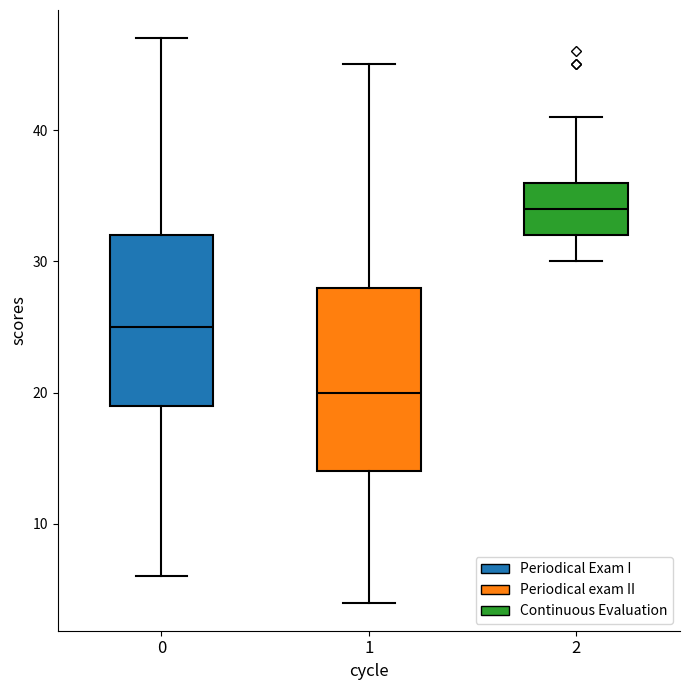

Reading left to right, read every box against the y-axis: the position of its median line, the range the box covers, and the ends of its whiskers. The values are not printed on the chart, so give them approximately, as read against the axis.

0: median 25, box 19 to 32, whiskers 6 to 47
1: median 20, box 14 to 28, whiskers 4 to 45
2: median 34, box 32 to 36, whiskers 30 to 41